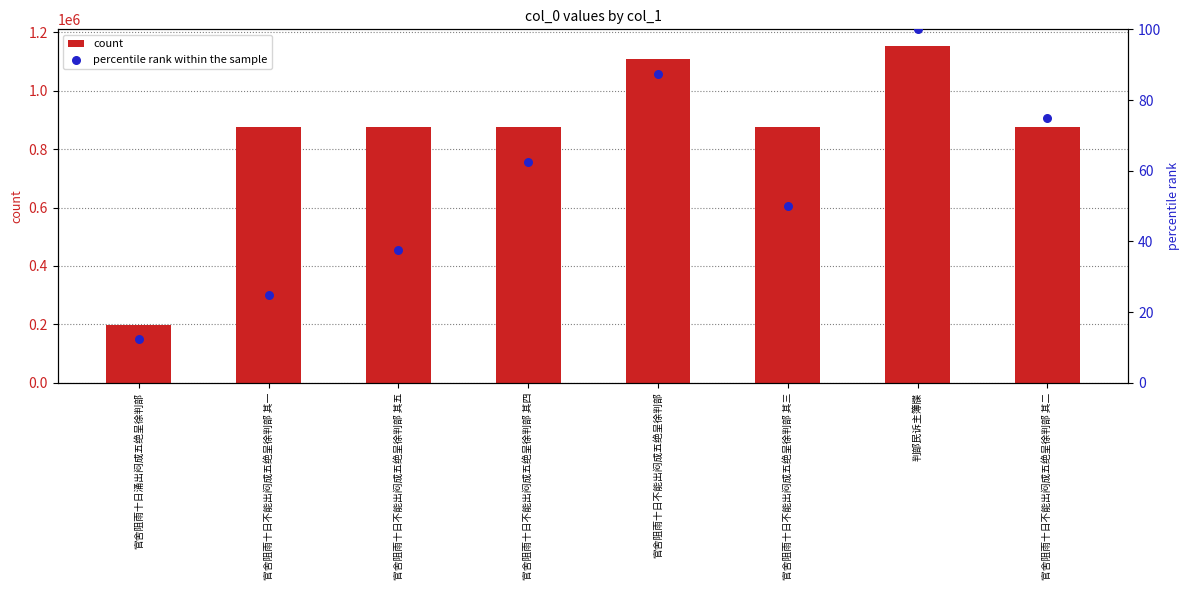

Is the value of percentile rank within the sample at 判部民诉主簿牒 greater than the value of count at 判部民诉主簿牒?

No